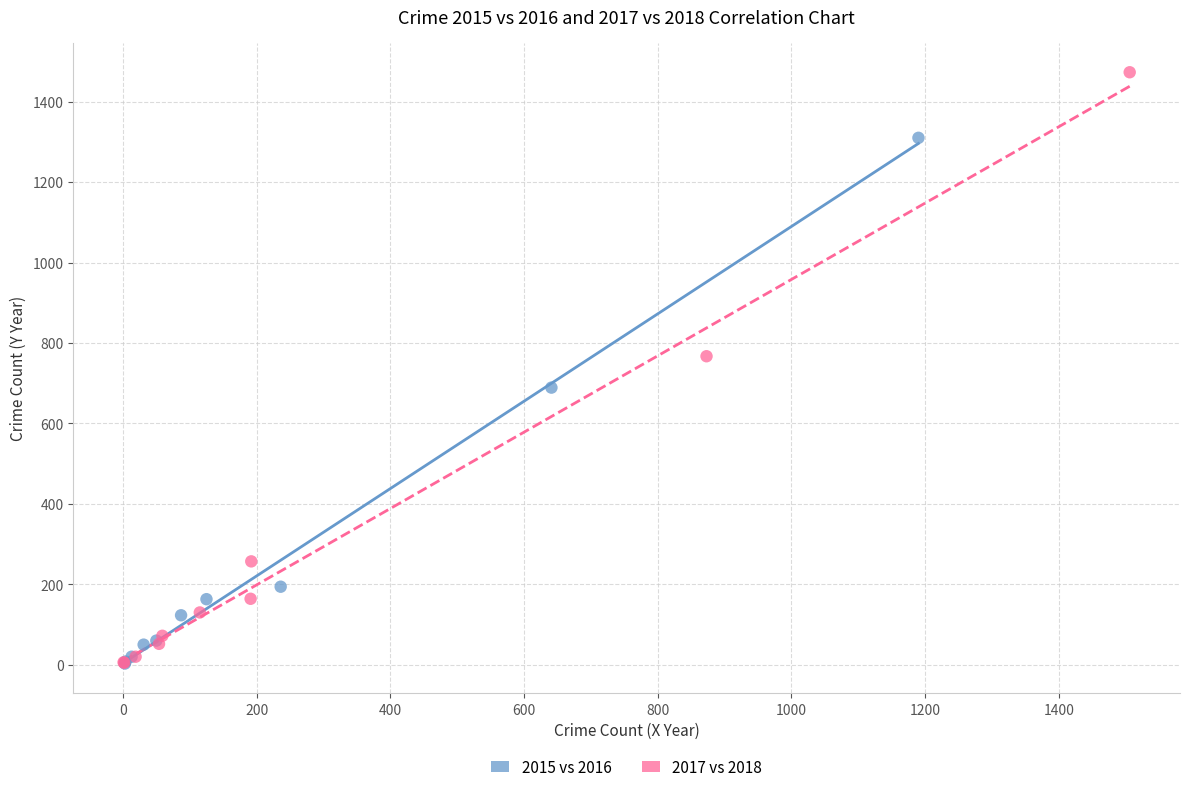

Which series contains the highest Y value?

2017 vs 2018